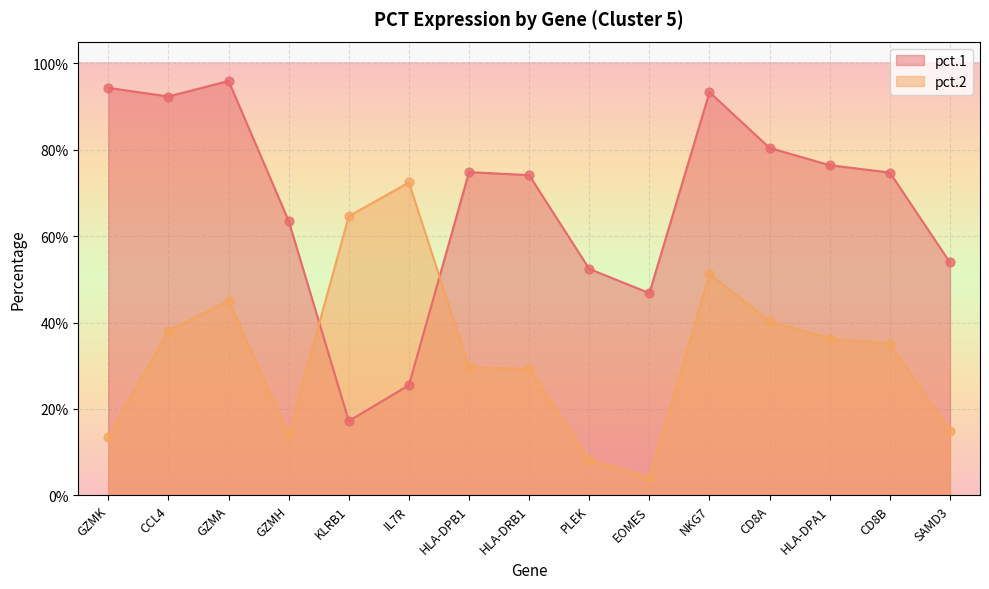

At how many categories does at least one series exceed 0?

15